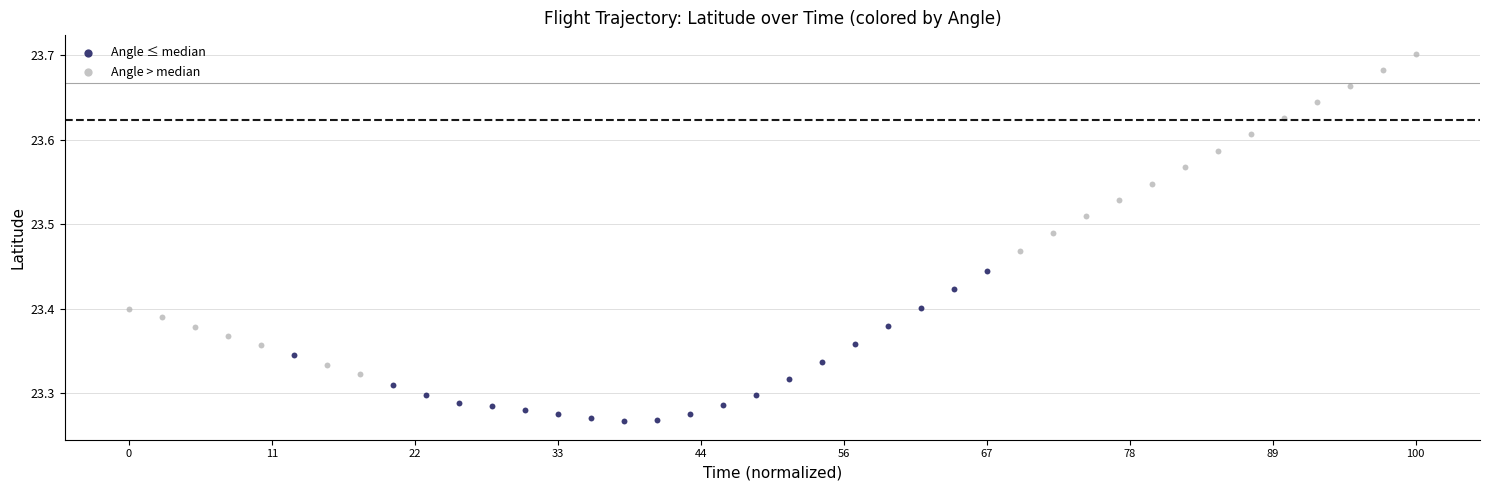

Which series contains the highest Y value?

Angle > median